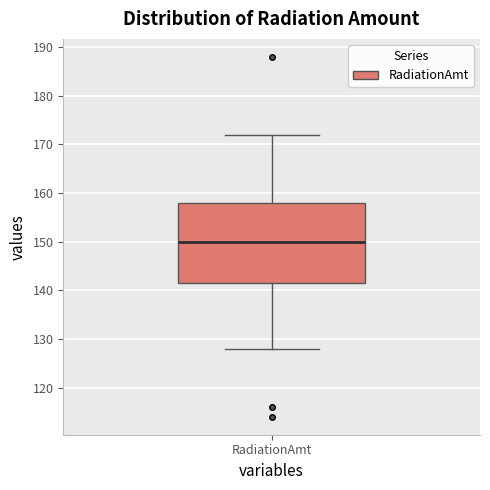

Where does the upper whisker of the box for RadiationAmt end on the y-axis? The values are not printed on the chart, so give them approximately, as read against the axis.

172